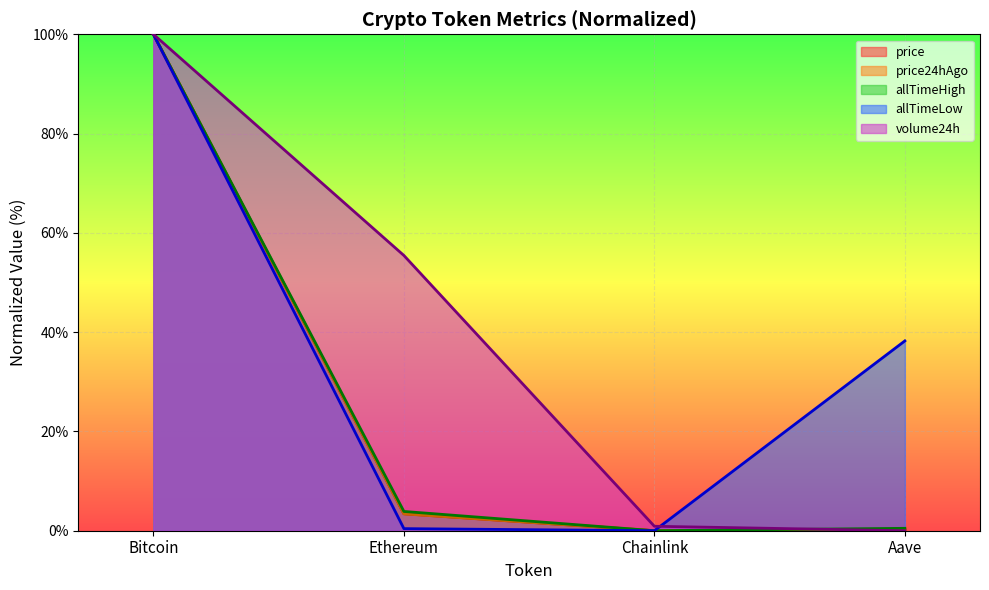

True or false: price has more than 2 interior local peaks.

False